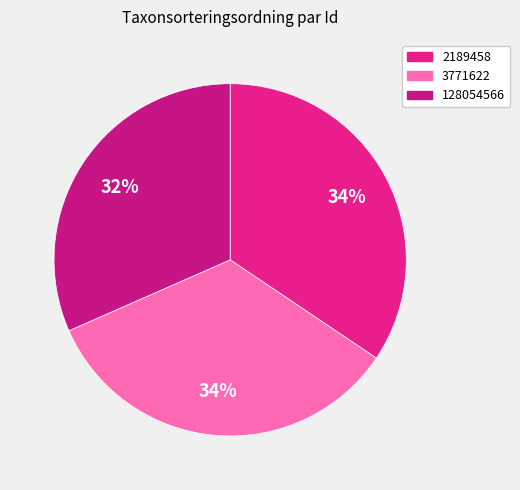

Count the number of slices in the pie.

3